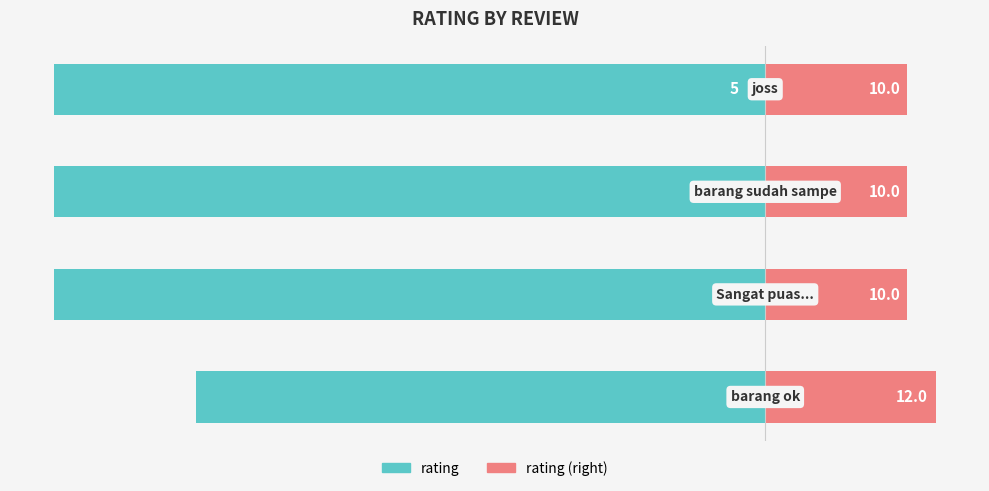

What is the sum of the rating values at 2 and 0?

-90